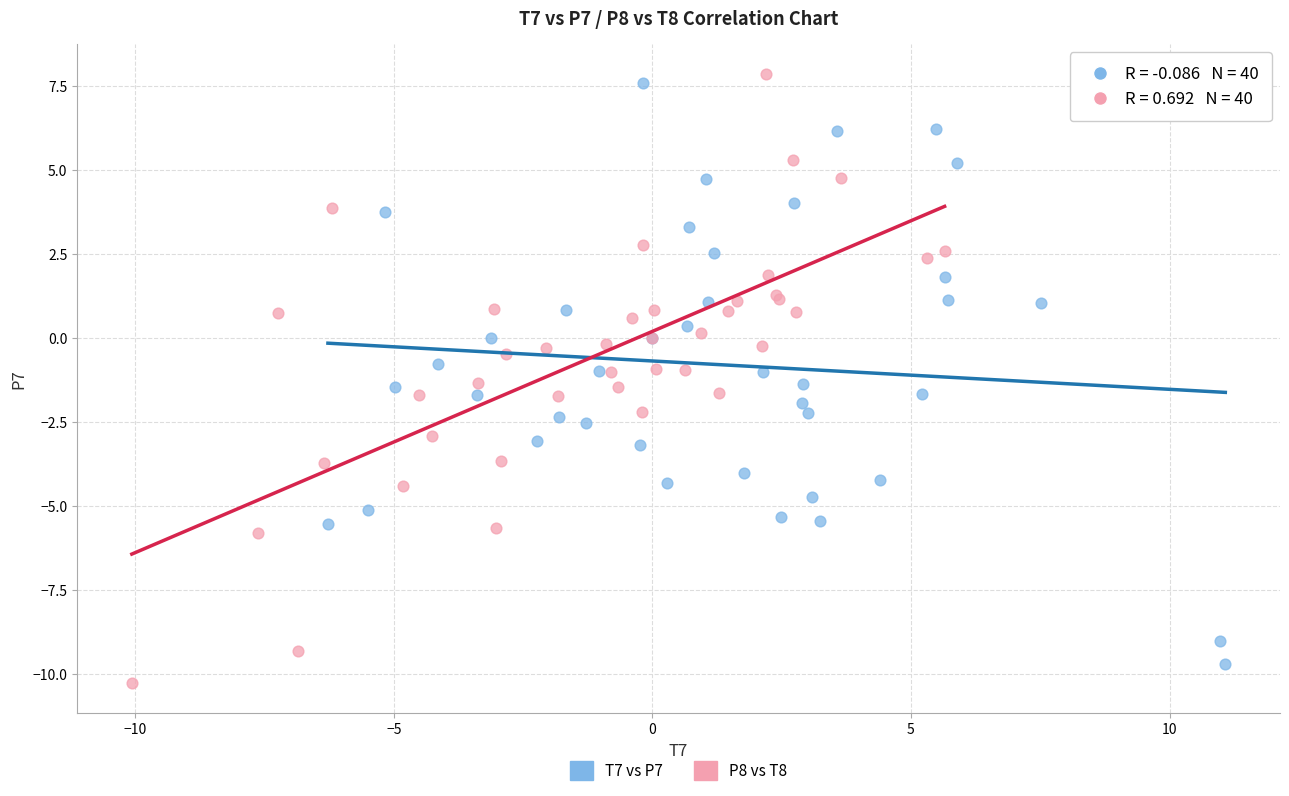

What are all the series names shown in the legend?

T7 vs P7, P8 vs T8